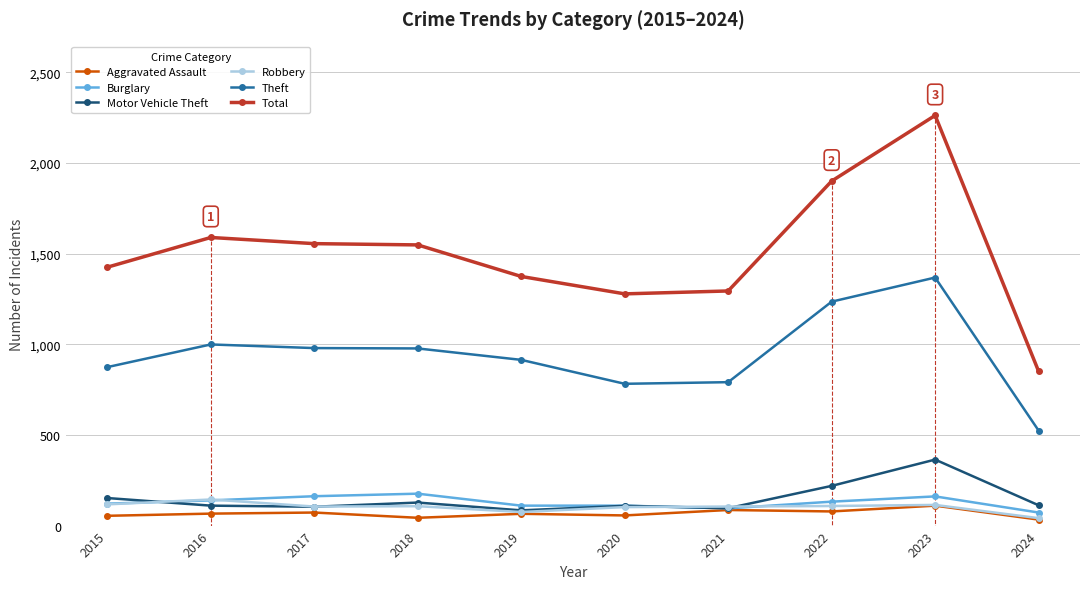

What is the value of the Burglary point at the 1st from the left?

121